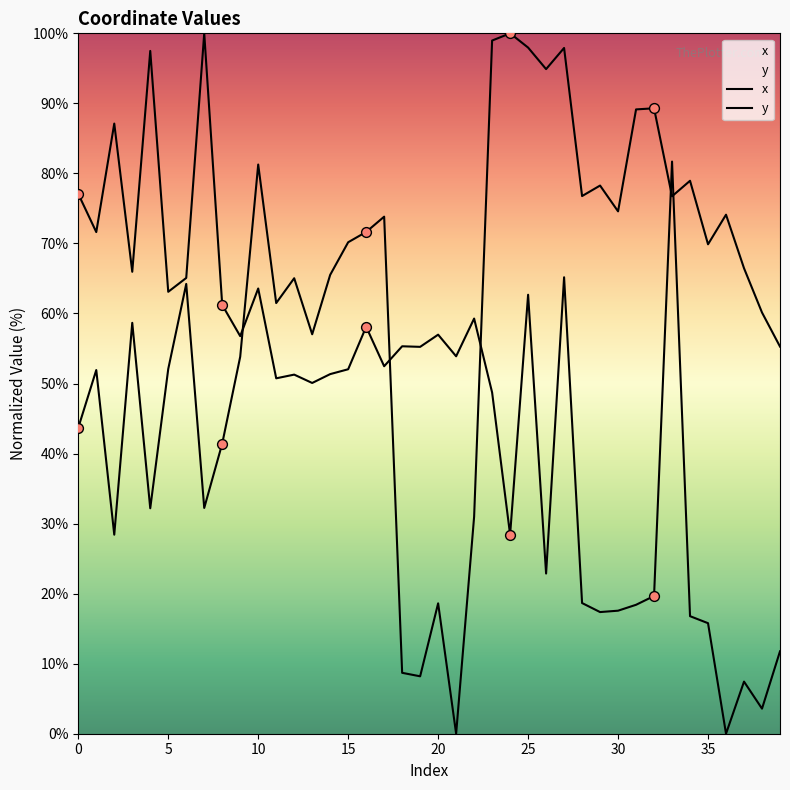

Which series reaches the minimum Y coordinate?

x